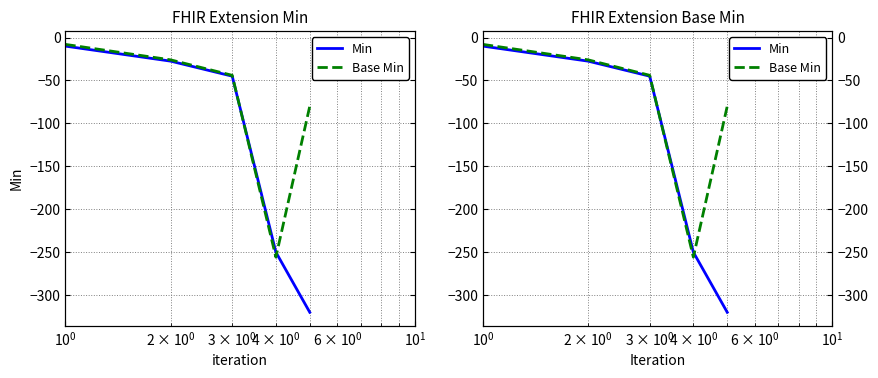

How many values in the Base Min series are below -44?

2